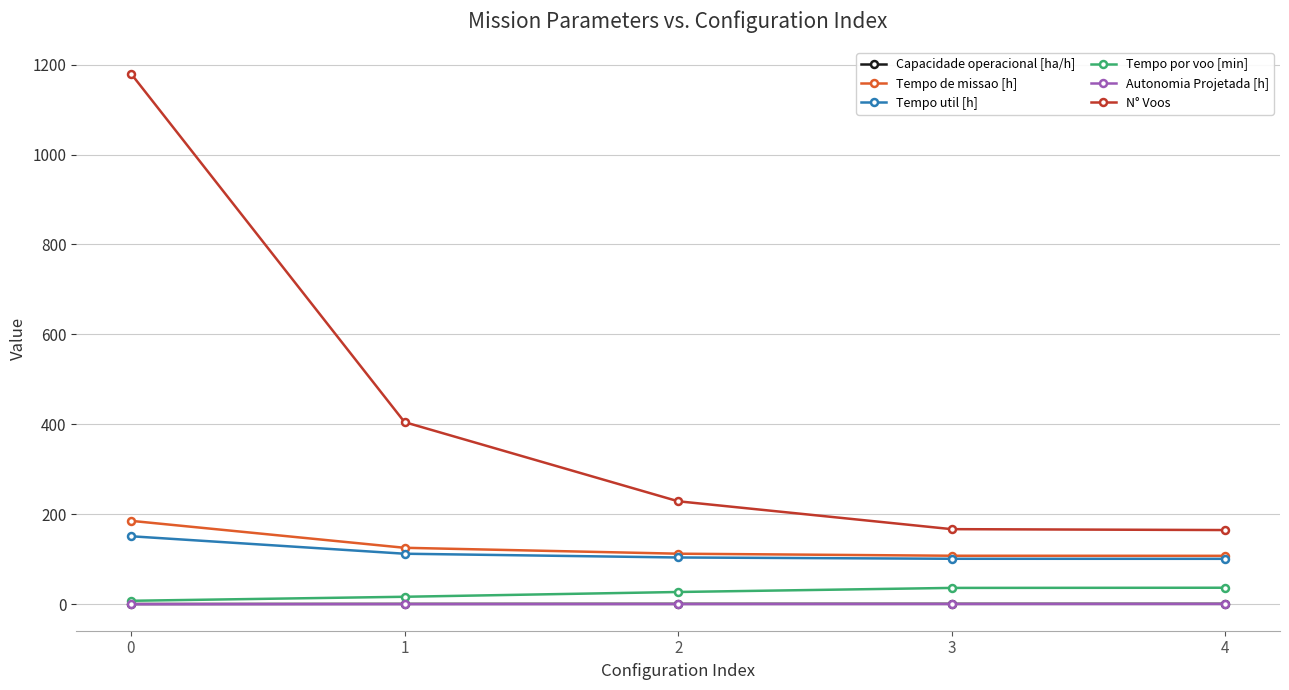

Read the Tempo util [h] value at 0.

151.2